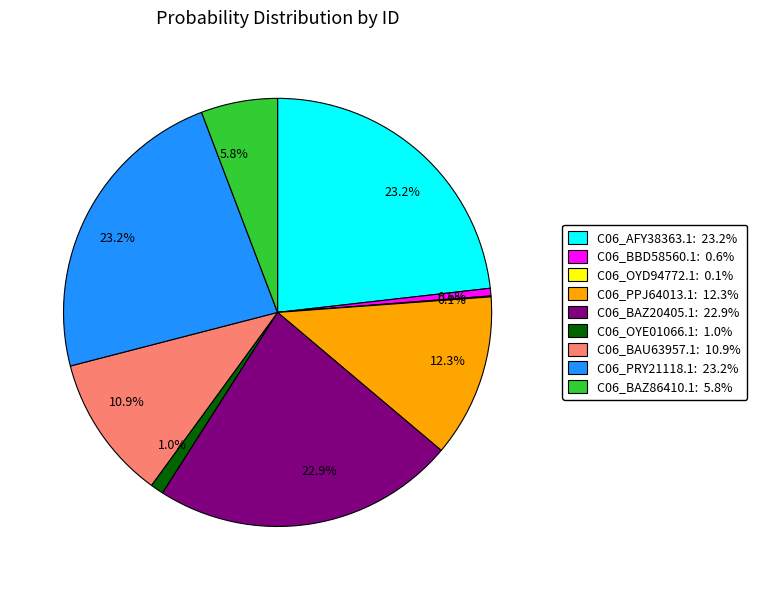

Combined, what portion of the pie is C06_BAZ20405.1 and C06_PPJ64013.1?

35.2%